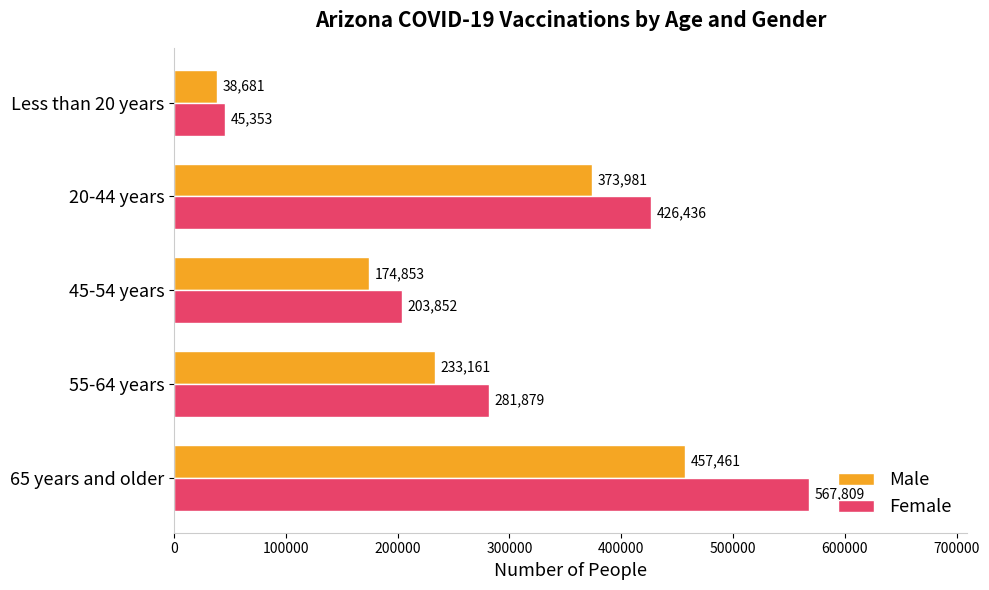

At which category is the sum across all series the highest?

65 years and older